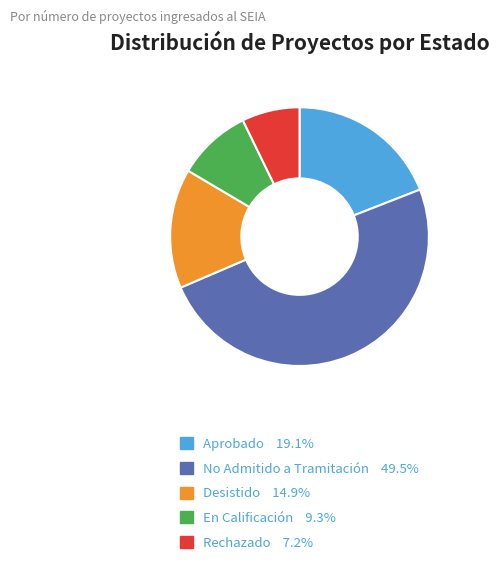

Do Aprobado and Desistido together represent more than half of the pie?

No